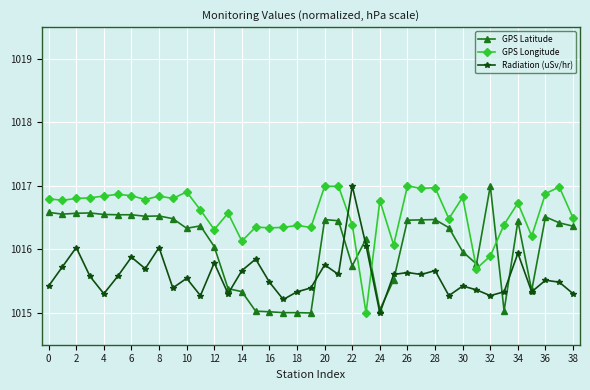

What is the difference between the maximum and minimum values in the GPS Longitude series?

2.0